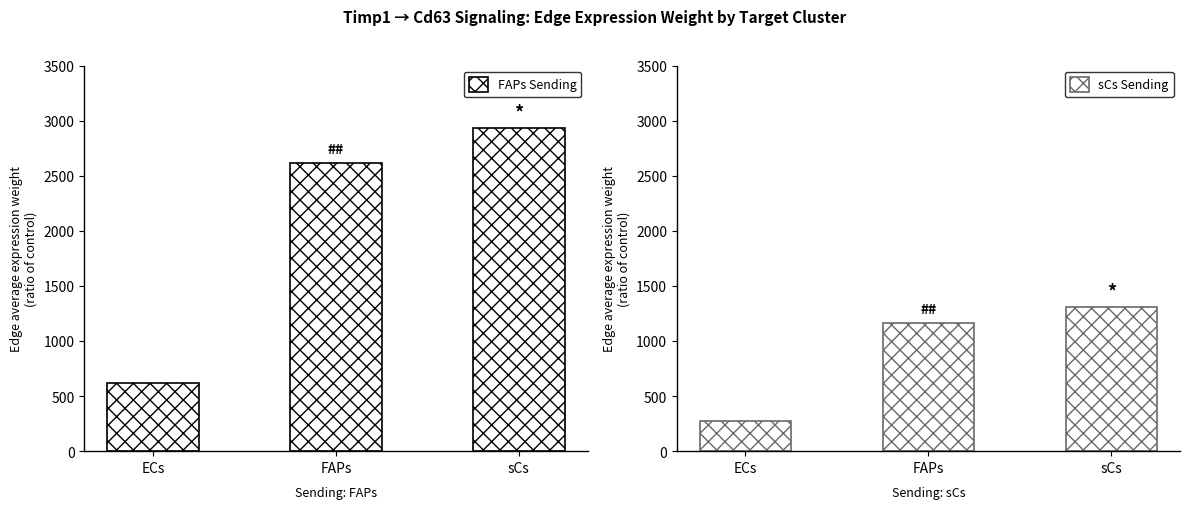

List the series in order of their overall mean, highest first.

FAPs→Target (Edge avg expr weight), sCs→Target (Edge avg expr weight)